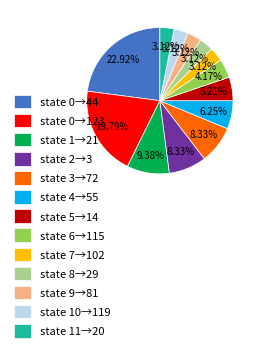

Combined, do state 7→102 and state 8→29 account for over 50%?

No